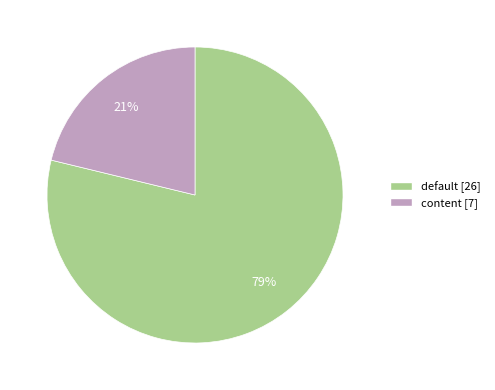

To the nearest percent, what percentage of the pie is content?

21%